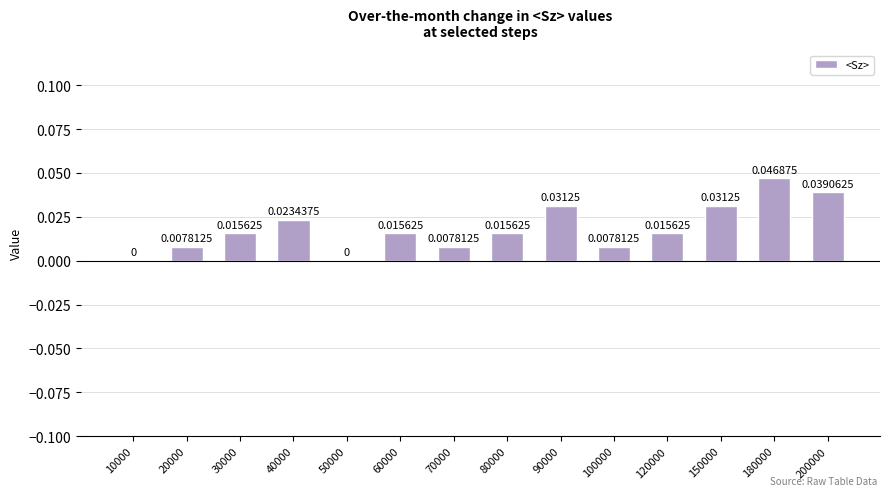

How many series are shown in this chart?

1